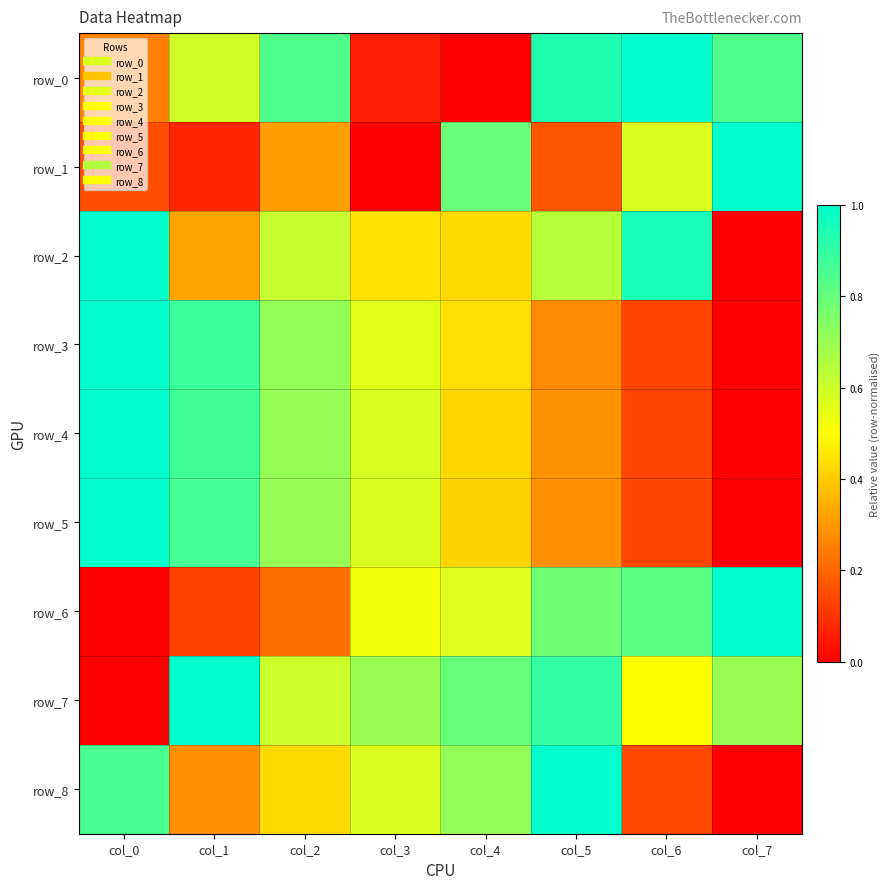

What is the difference between the maximum and minimum values in the row_2 series?

1.0